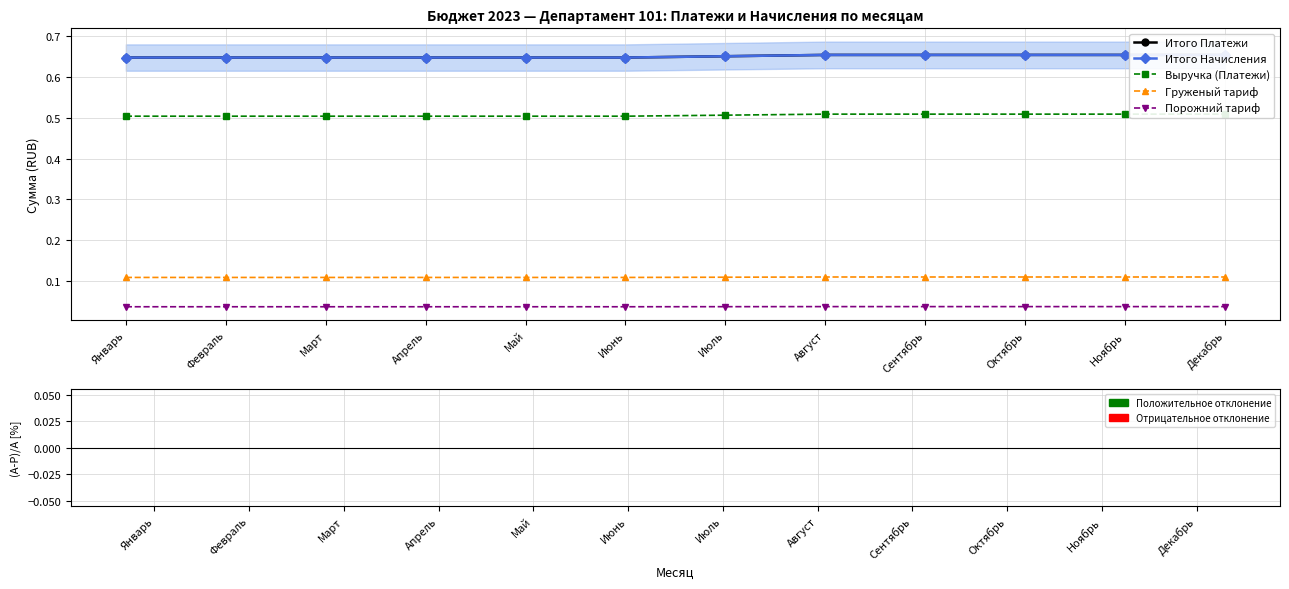

What is the minimum value for Выручка (Платежи)?

0.5